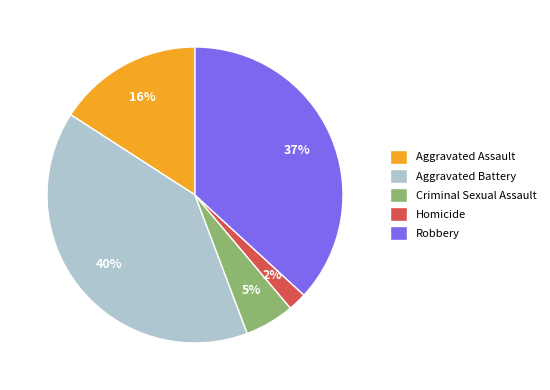

Do Robbery and Homicide together represent more than half of the pie?

No